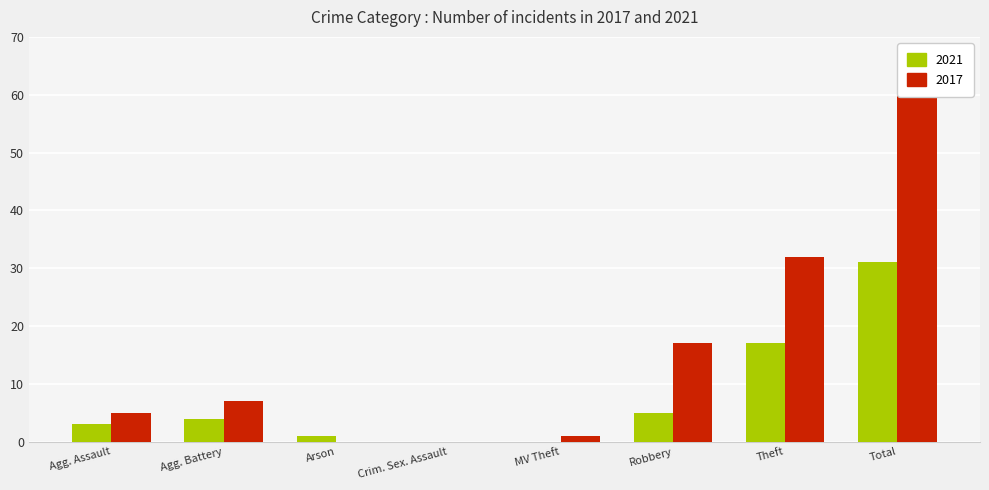

What is the average value of the 2017 series?

16